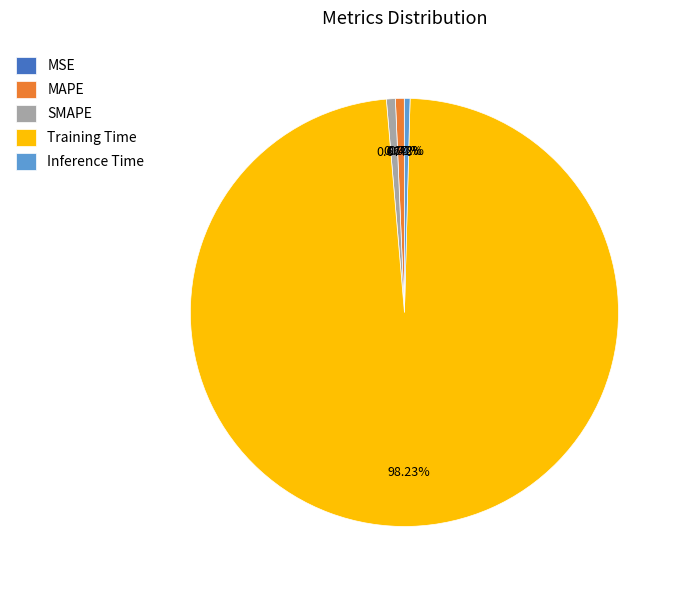

What is the majority slice?

Training Time